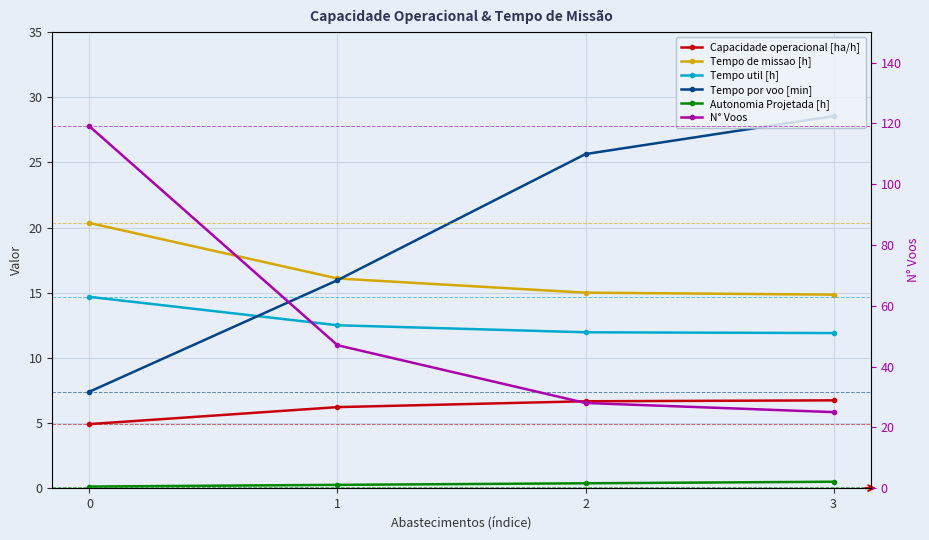

Is this an area chart (filled region under the line)?

No